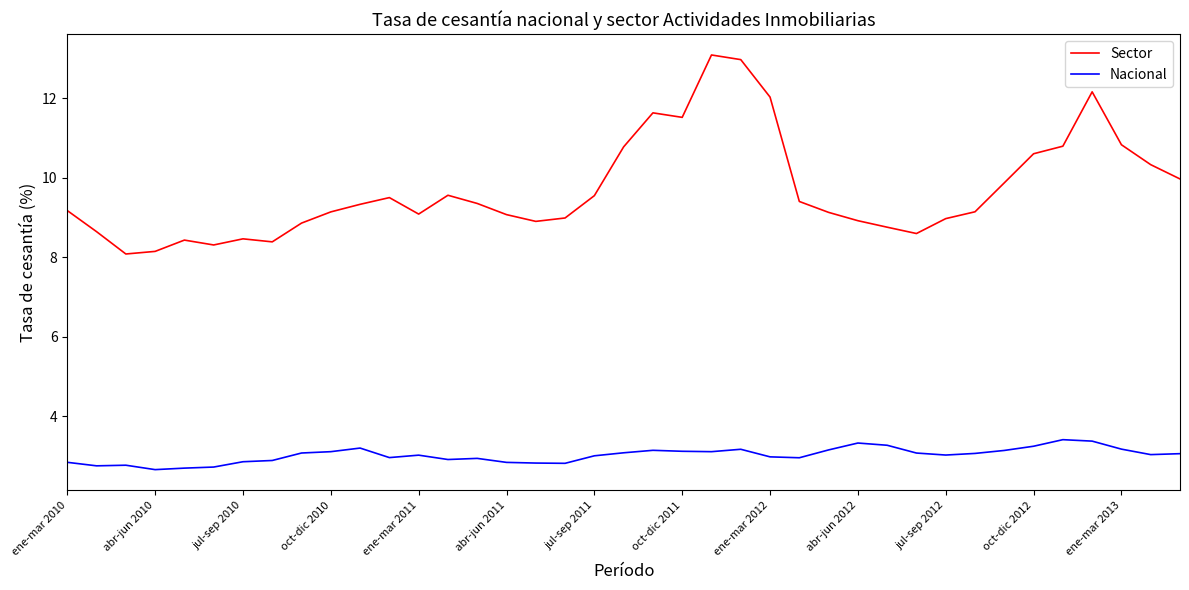

What are all the series names shown in the legend?

Sector, Nacional